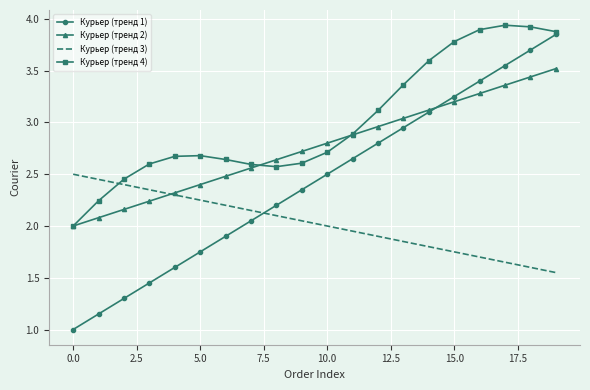

After their last crossing, which series has the higher values: Курьер (тренд 4) or Курьер (тренд 3)?

Курьер (тренд 4)